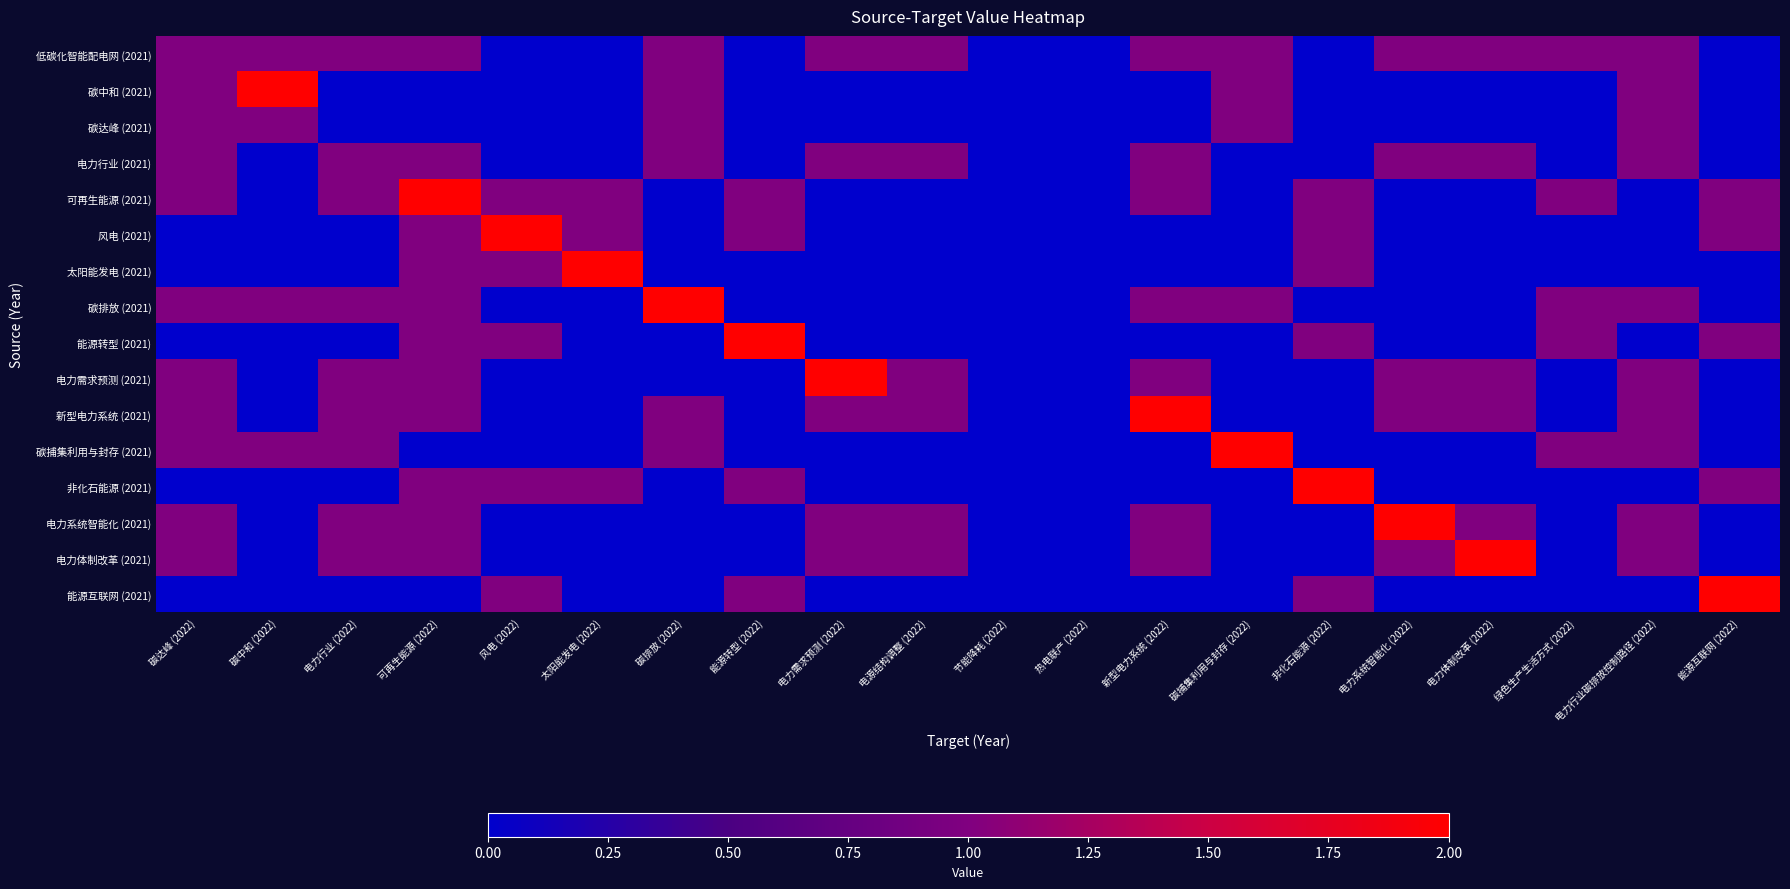

What is the spread (max minus min) of values at 能源转型 (2022)?

2